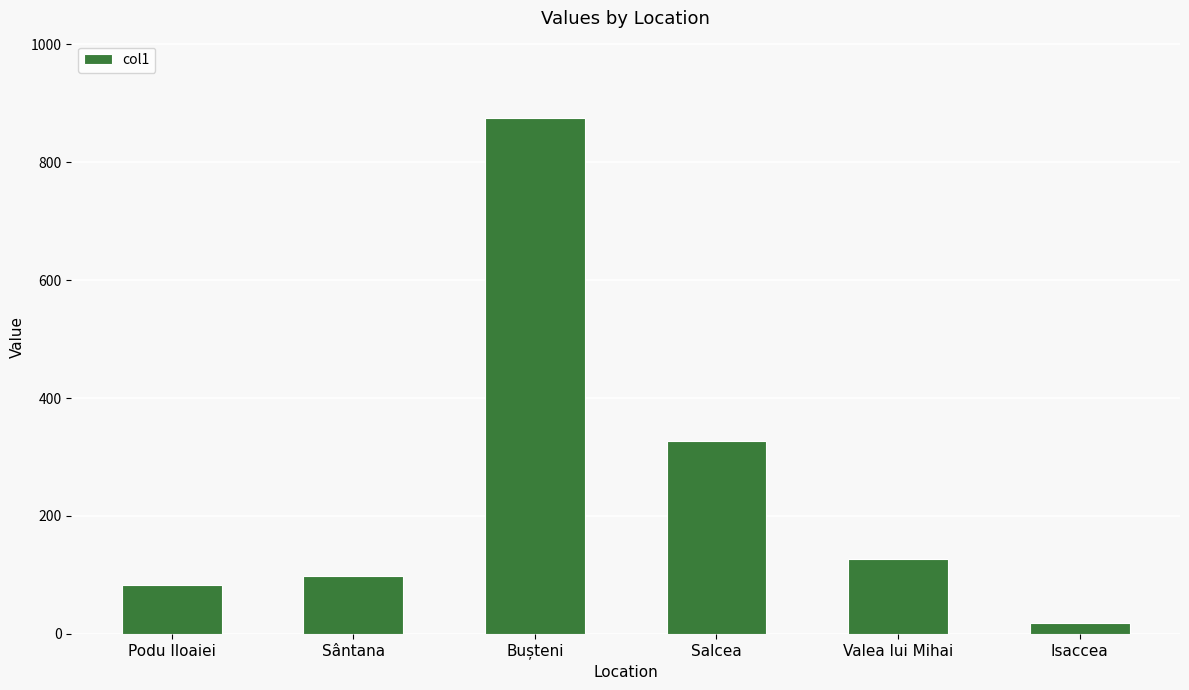

Reading left to right, extract all data points from this chart.

83	99	875	327	127	18